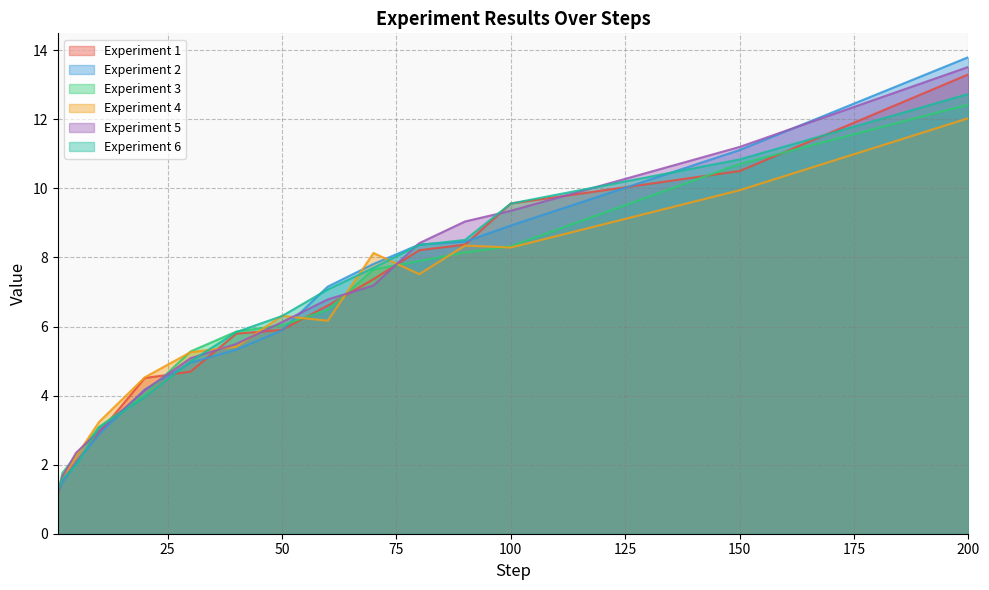

Is it true that Experiment 6 equals 8.2 at 30?

False